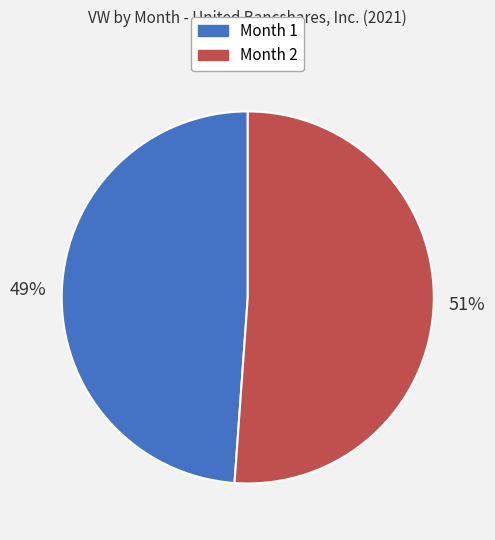

How many segments does this pie chart have?

2